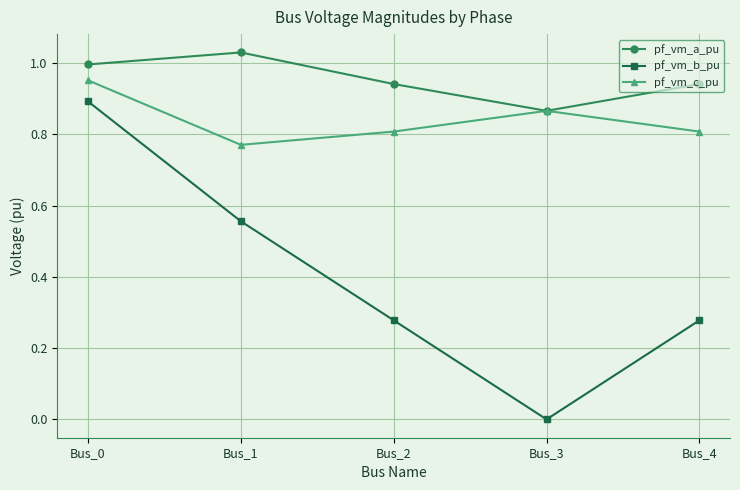

Rank the series by their maximum value, from highest to lowest.

pf_vm_a_pu, pf_vm_c_pu, pf_vm_b_pu